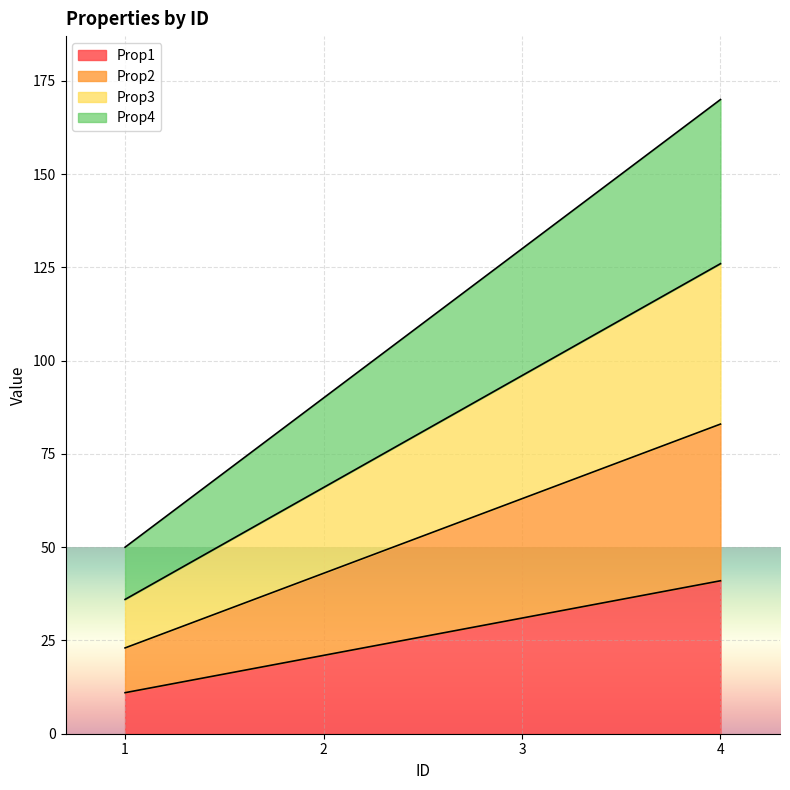

Reading left to right, what are all the values shown in this chart?

Prop1: 1=11	2=21	3=31	4=41
Prop2: 1=23	2=43	3=63	4=83
Prop3: 1=36	2=66	3=96	4=126
Prop4: 1=50	2=90	3=130	4=170